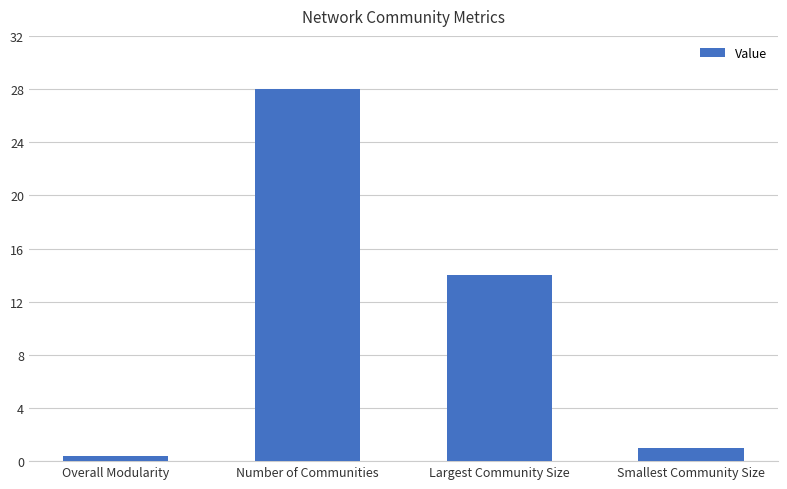

True or false: the data shows 28.0 at Number of Communities.

True